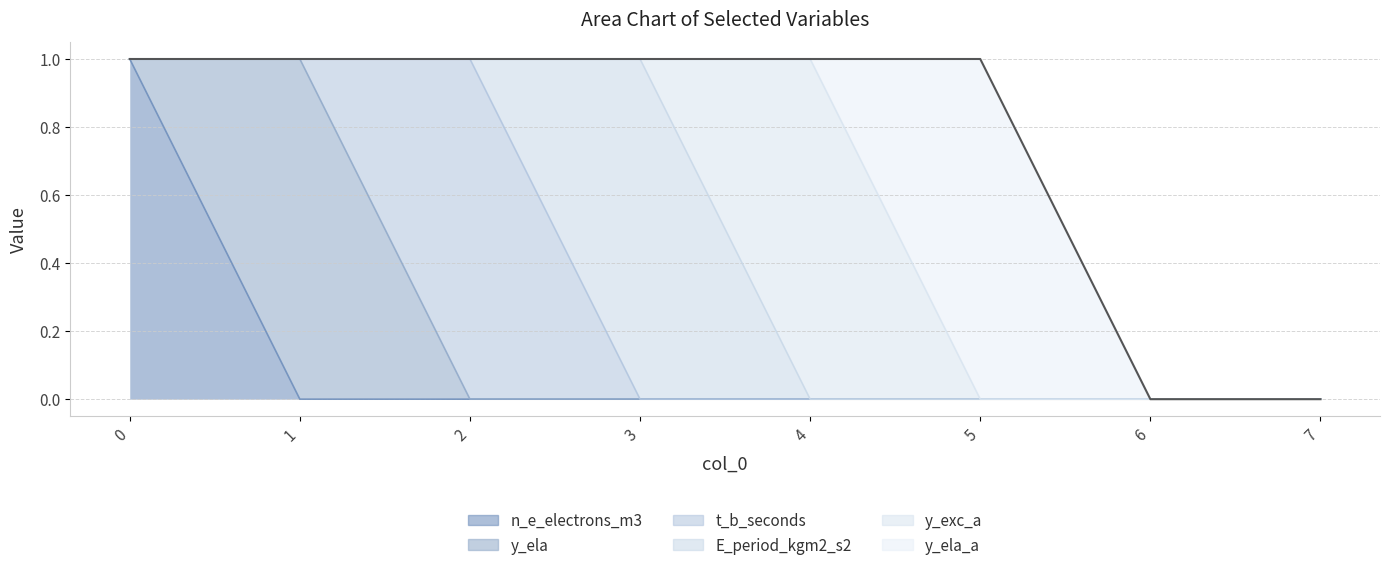

How many distinct data groups are displayed?

6